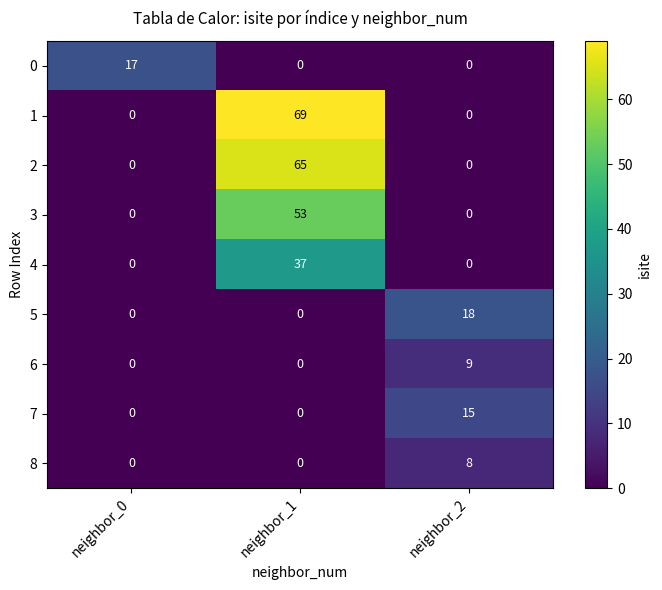

Which series has the widest spread of values?

1